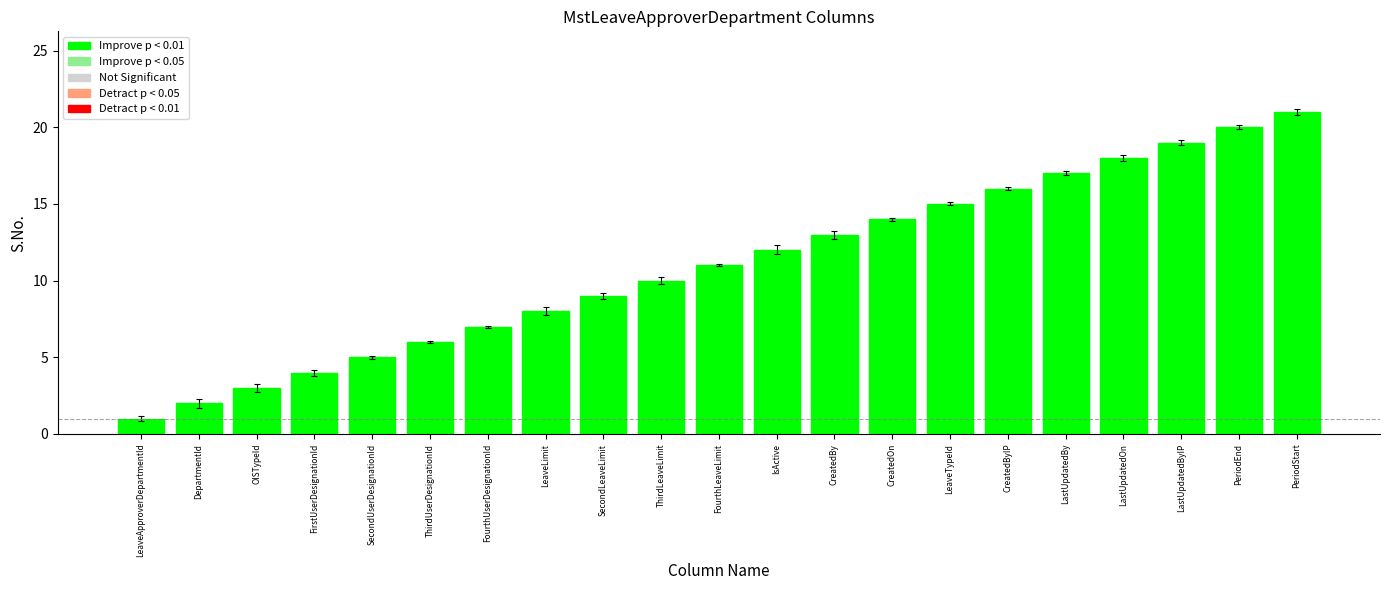

What is the value of the 8th bar from the left?

8